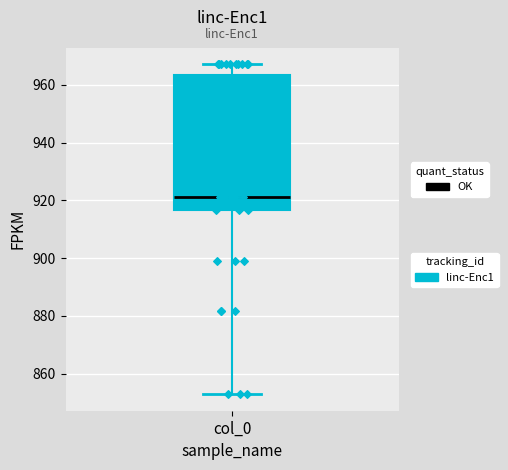

Read this box plot against the y-axis: the position of the median line, the range covered by the box, and the ends of both whiskers. The values are not printed on the chart, so give them approximately, as read against the axis.

median 922, box 916 to 964, whiskers 852 to 968